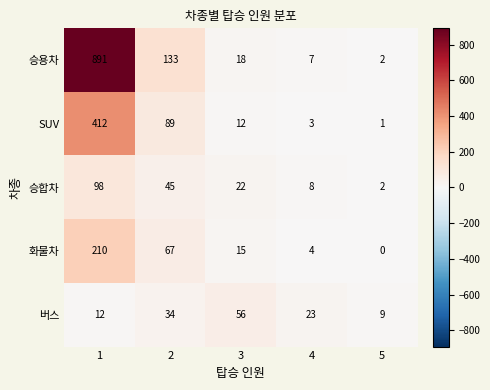

Count the number of data series in this chart.

5